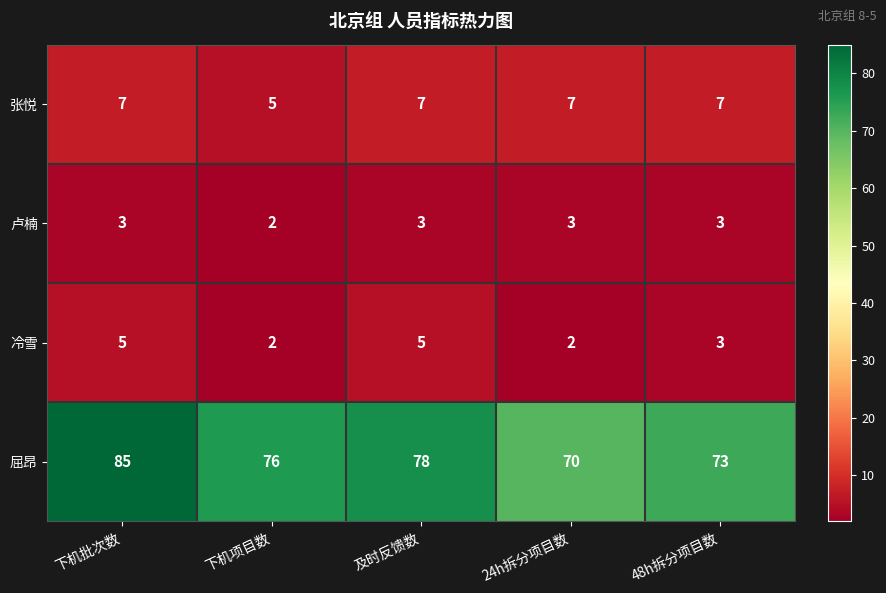

What is the difference between the highest and lowest values at 下机项目数?

74